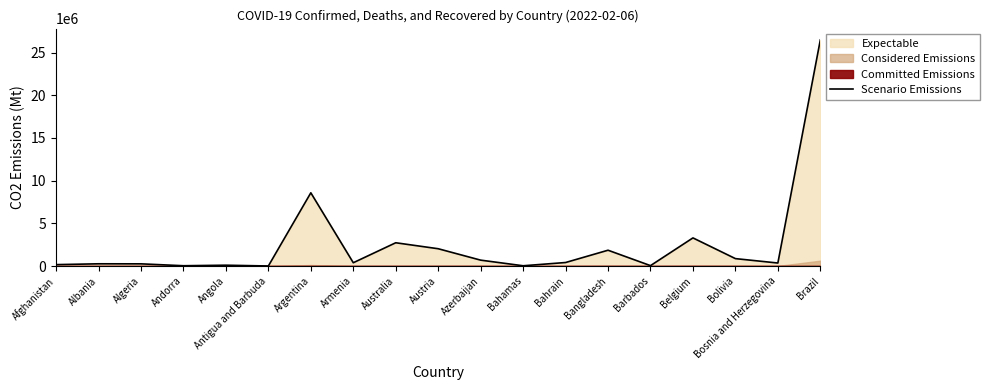

How many lines are shown in the chart?

1